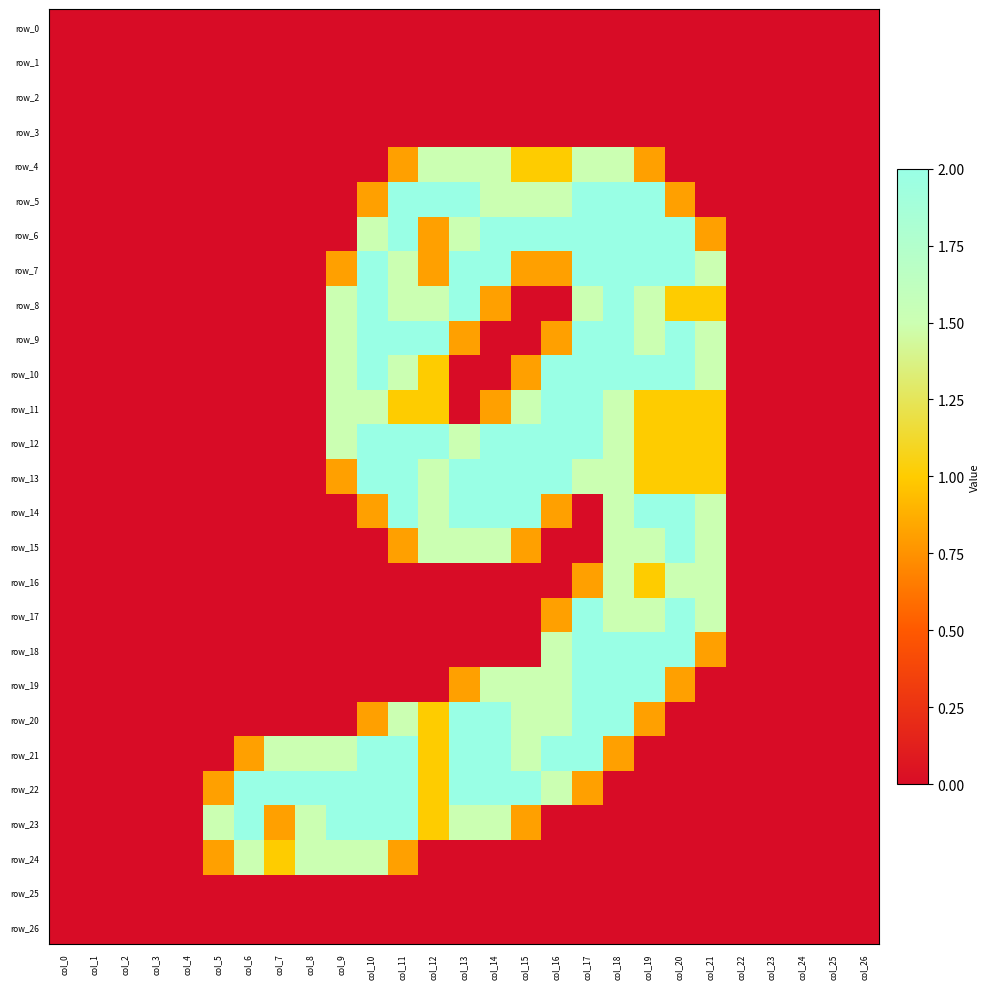

What is the sum of the row_6 values at col_9 and col_21?

0.8